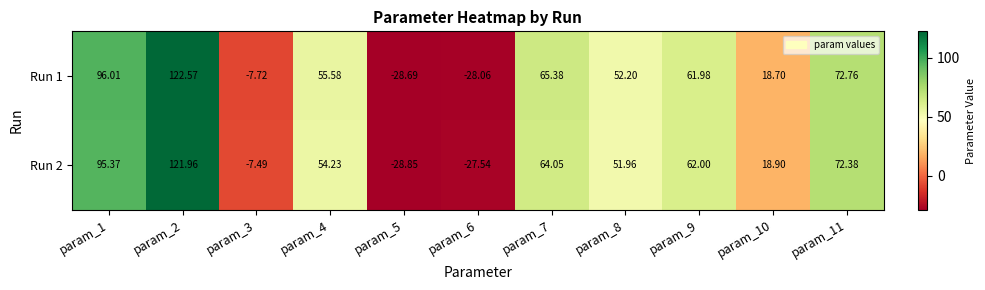

List the series in order of their peak value, lowest first.

Run 2, Run 1